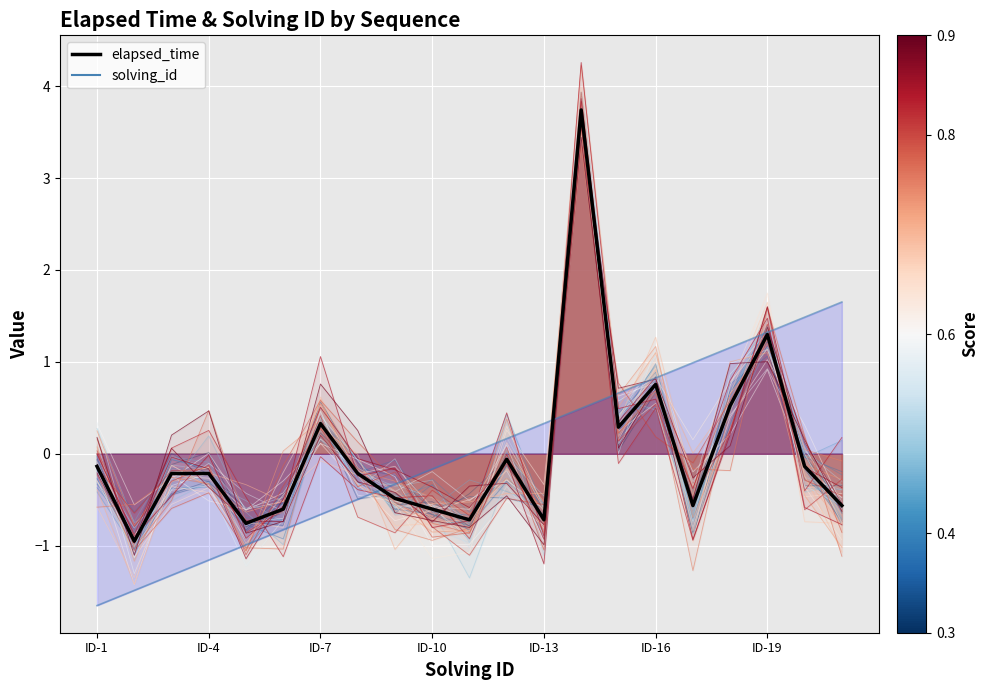

What is the minimum value shown in the chart?

-1.7